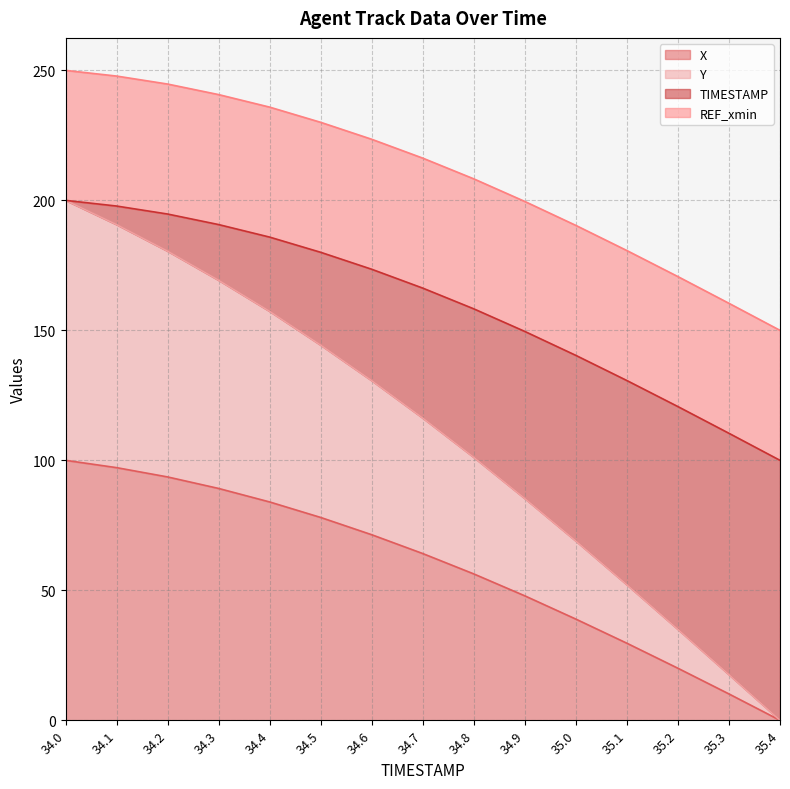

The value of X at 34.1 is 27.0. True or false?

False